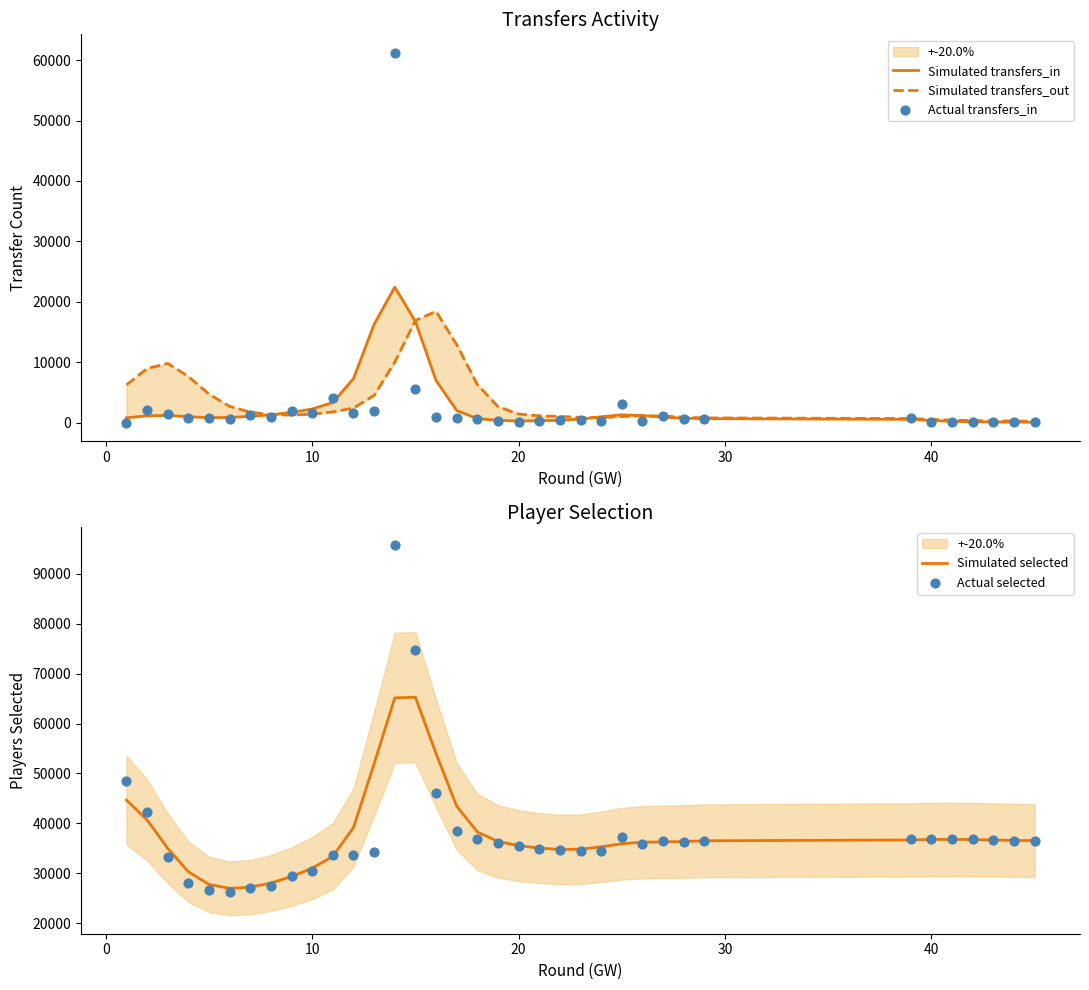

At how many categories does at least one series exceed 3669?

36